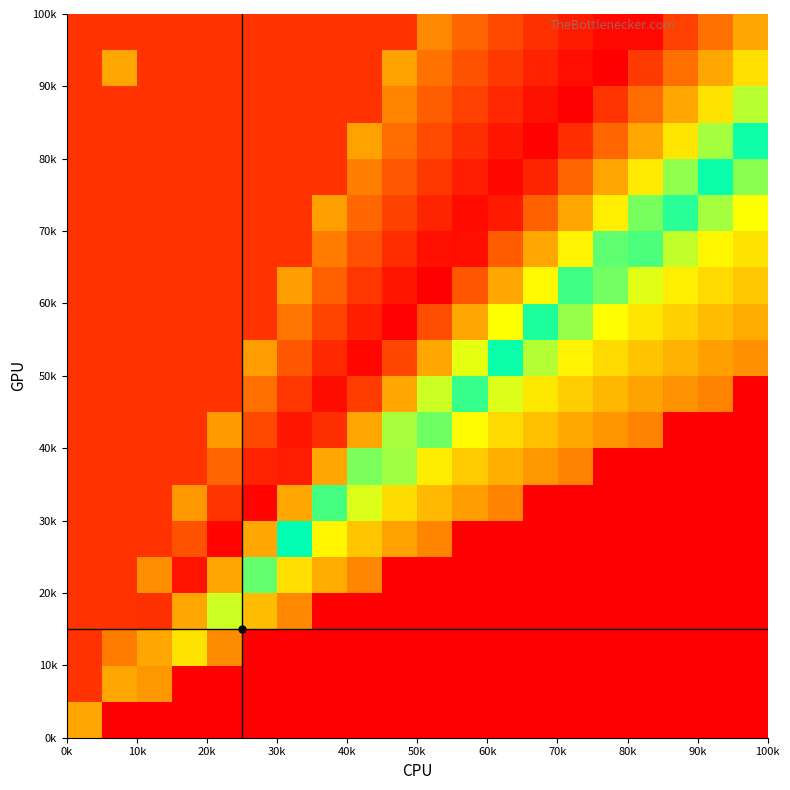

At how many categories does at least one series exceed 0?

20